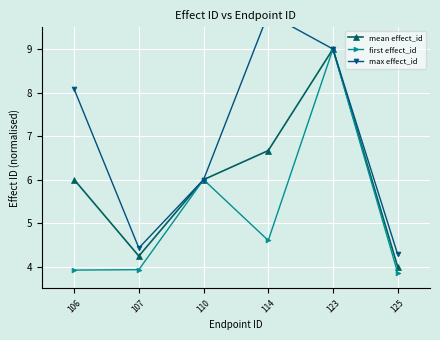

At which category is the sum across all series the highest?

123